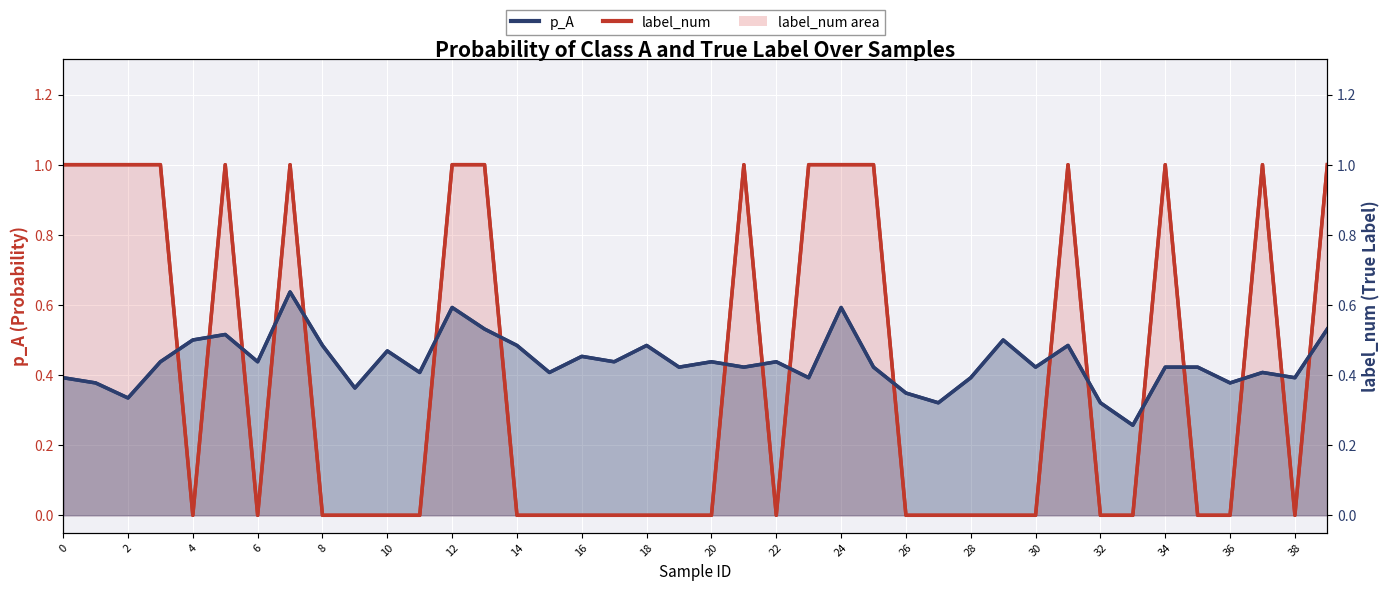

Reading left to right, list all the values displayed in this chart.

label_num (line): 1.0	1.0	1.0	1.0	0.0	1.0	0.0	1.0	0.0	0.0	0.0	0.0	1.0	1.0	0.0	0.0	0.0	0.0	0.0	0.0	0.0	1.0	0.0	1.0	1.0	1.0	0.0	0.0	0.0	0.0	0.0	1.0	0.0	0.0	1.0	0.0	0.0	1.0	0.0	1.0
p_A (line): 0.4	0.4	0.3	0.4	0.5	0.5	0.4	0.6	0.5	0.4	0.5	0.4	0.6	0.5	0.5	0.4	0.5	0.4	0.5	0.4	0.4	0.4	0.4	0.4	0.6	0.4	0.3	0.3	0.4	0.5	0.4	0.5	0.3	0.3	0.4	0.4	0.4	0.4	0.4	0.5